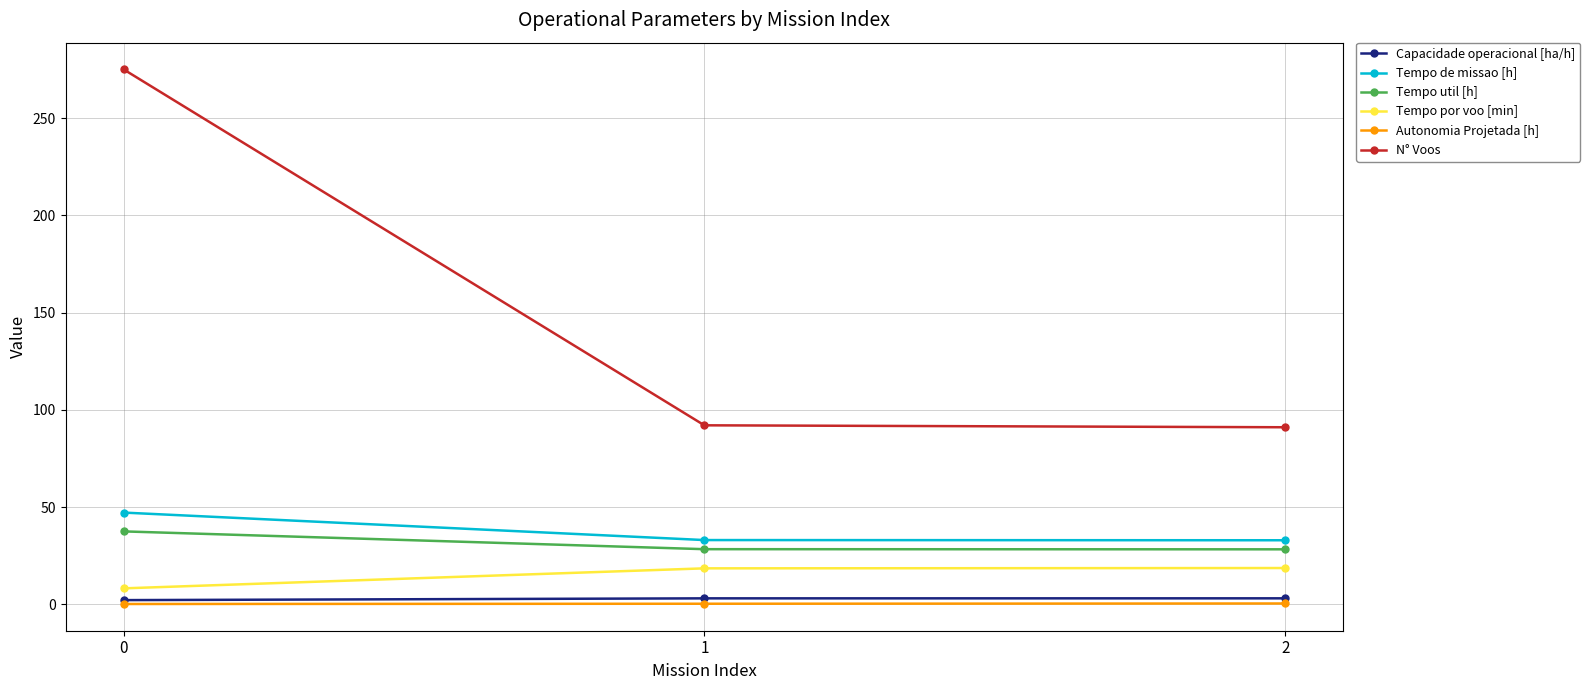

True or false: N° Voos has a value of 491.3 at 0.

False